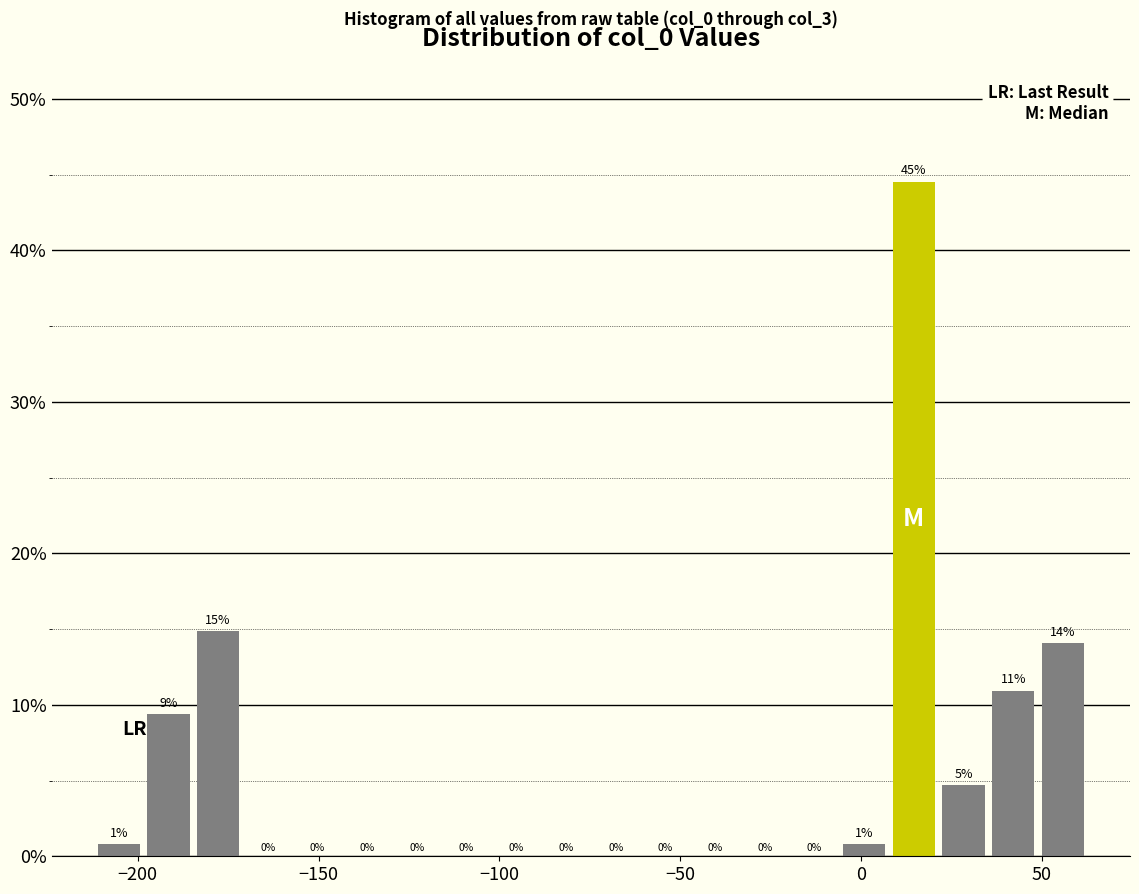

Around what value on the x-axis is the tallest bar? Give the approximate position of its centre, as read against the axis.

15